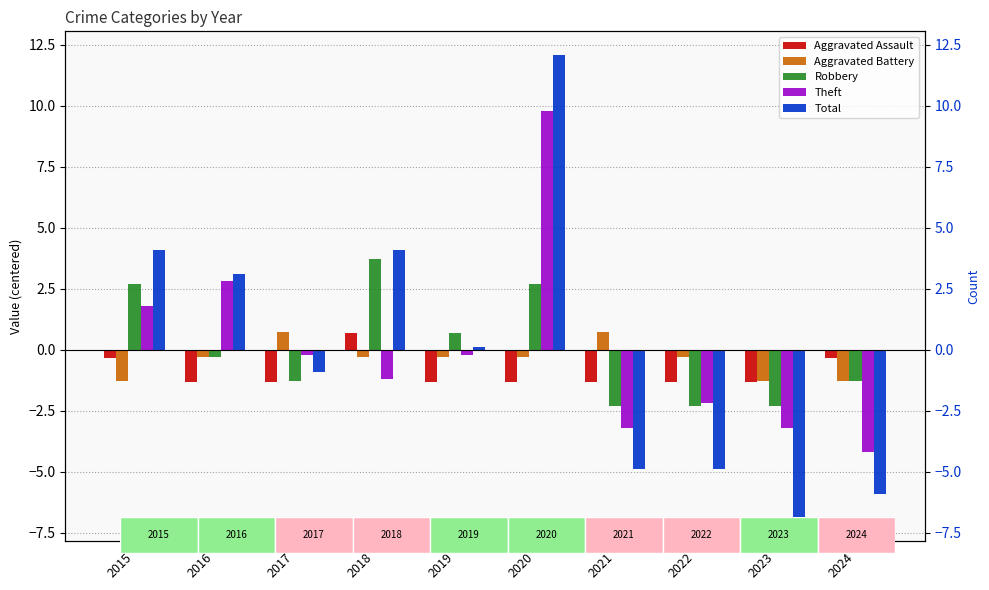

Which category has the highest value in the Aggravated Battery series?

2017